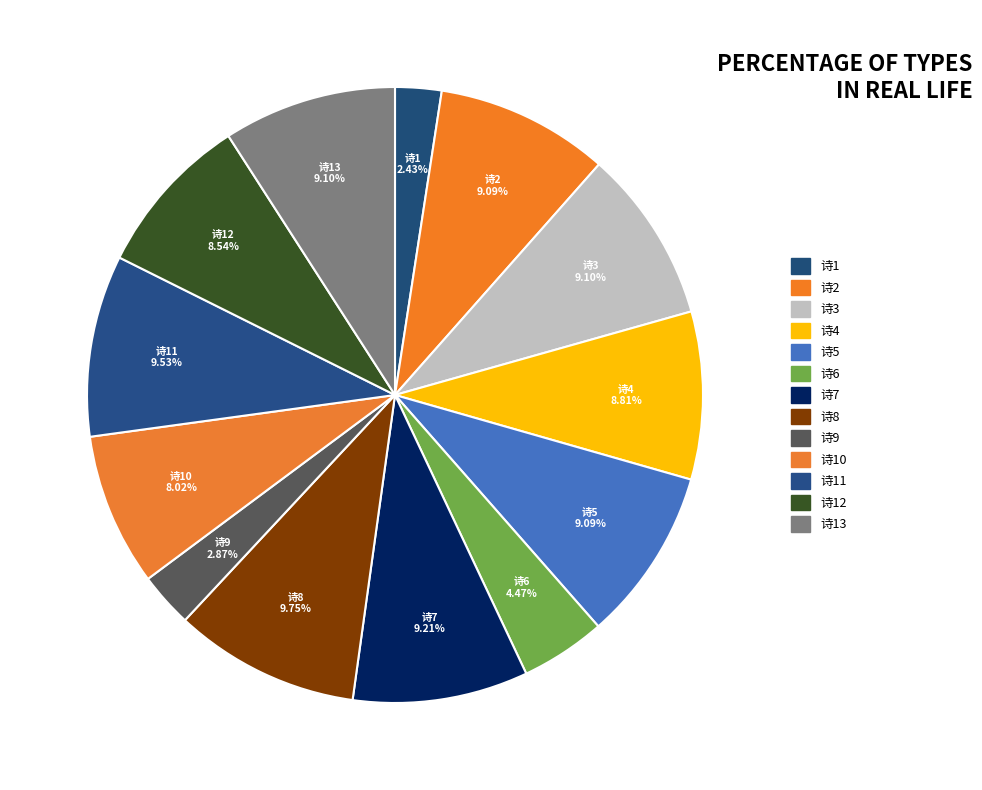

What is the ratio of the value at 诗5 to the value at 诗9?

3.2